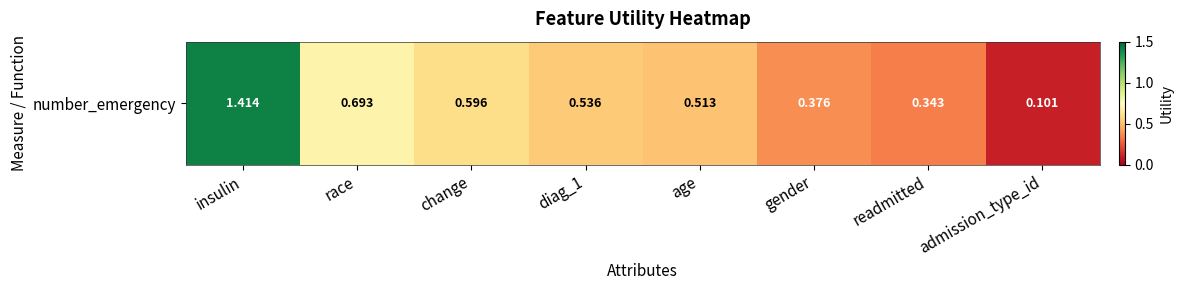

What is the smallest value displayed?

0.1